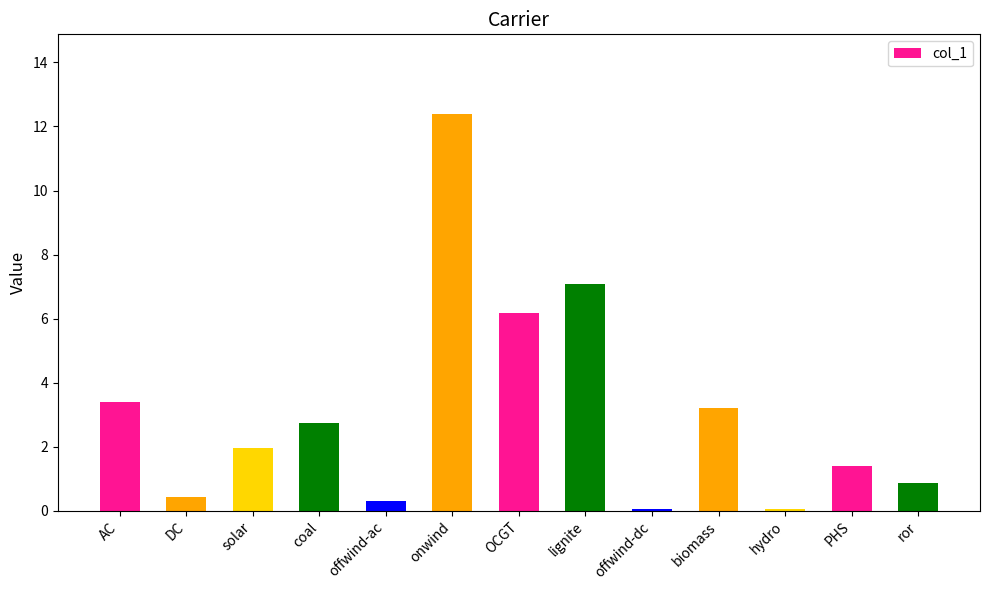

How many values exceed 1?

8